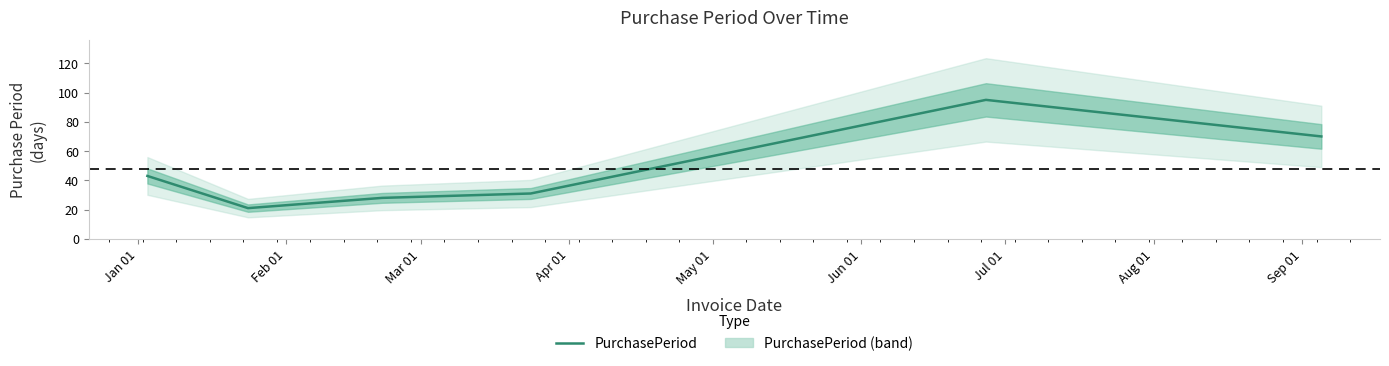

What is the highest value of the PurchasePeriod series?

95